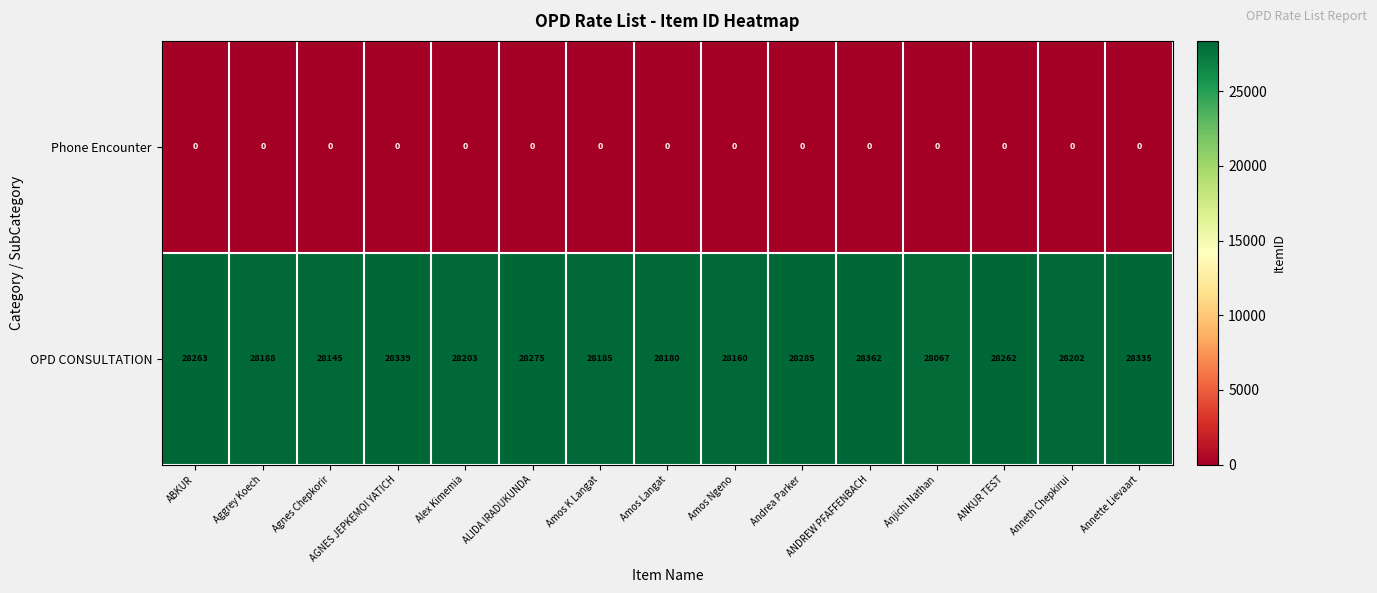

True or false: OPD CONSULTATION has a value of 28202 at Anneth Chepkirui.

True